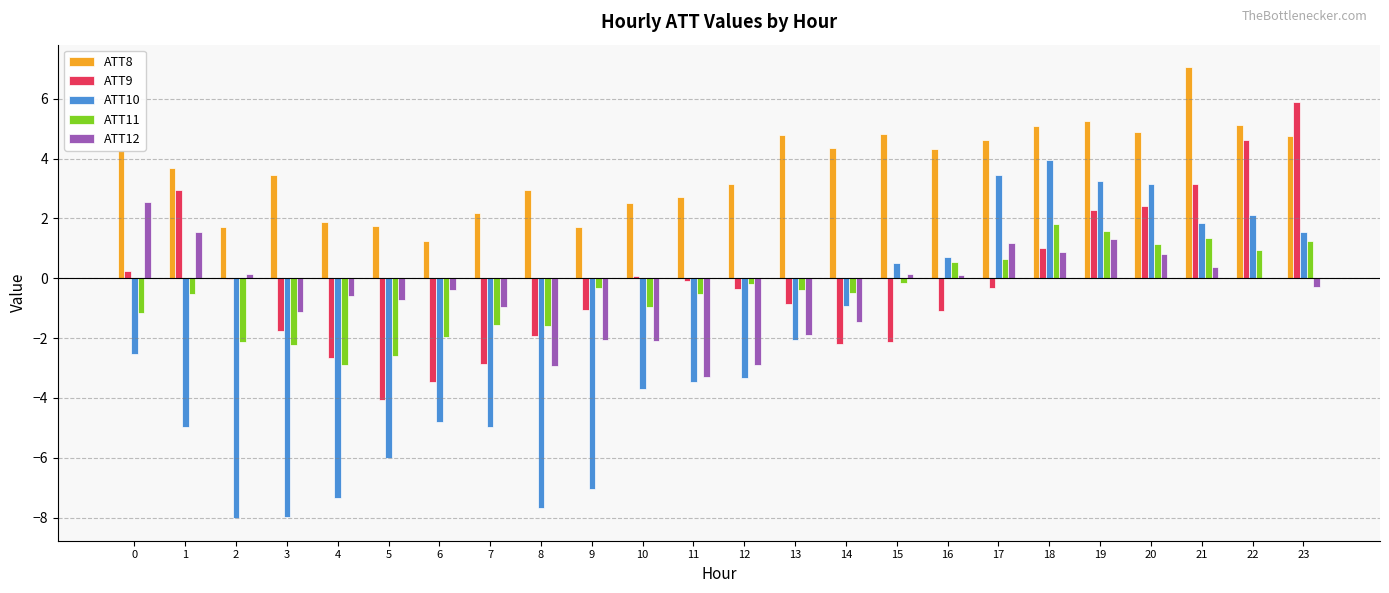

What are all the series names shown in the legend?

ATT8, ATT9, ATT10, ATT11, ATT12